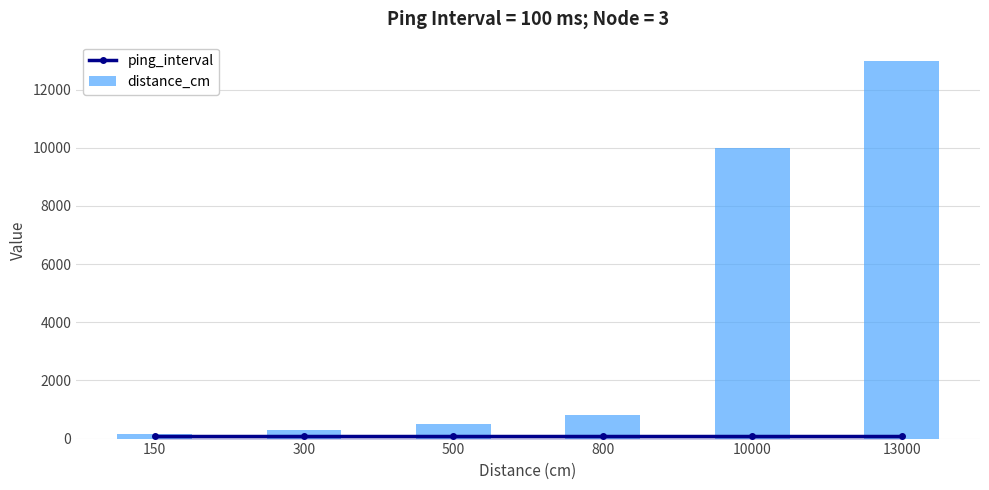

Reading left to right, extract all data points from this chart.

ping_interval: 150=100	300=100	500=100	800=100	10000=100	13000=100
distance_cm: 150=150	300=300	500=500	800=800	10000=10000	13000=13000